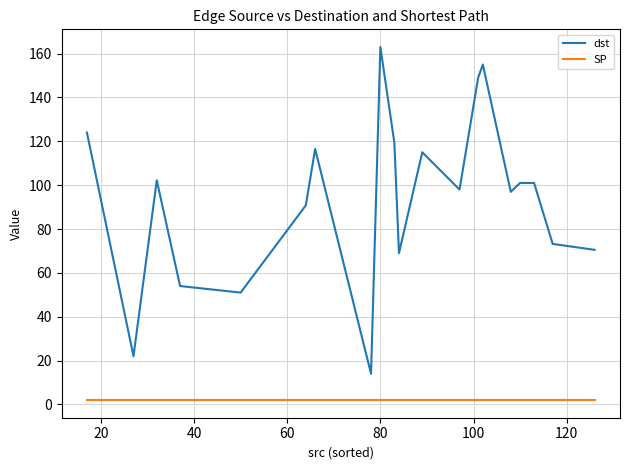

Which series has the widest spread of values?

dst